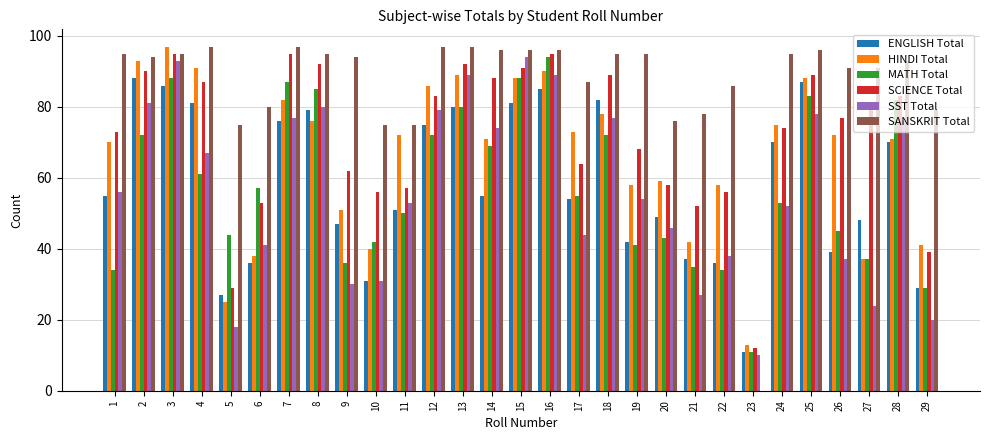

Are the bars horizontal?

No